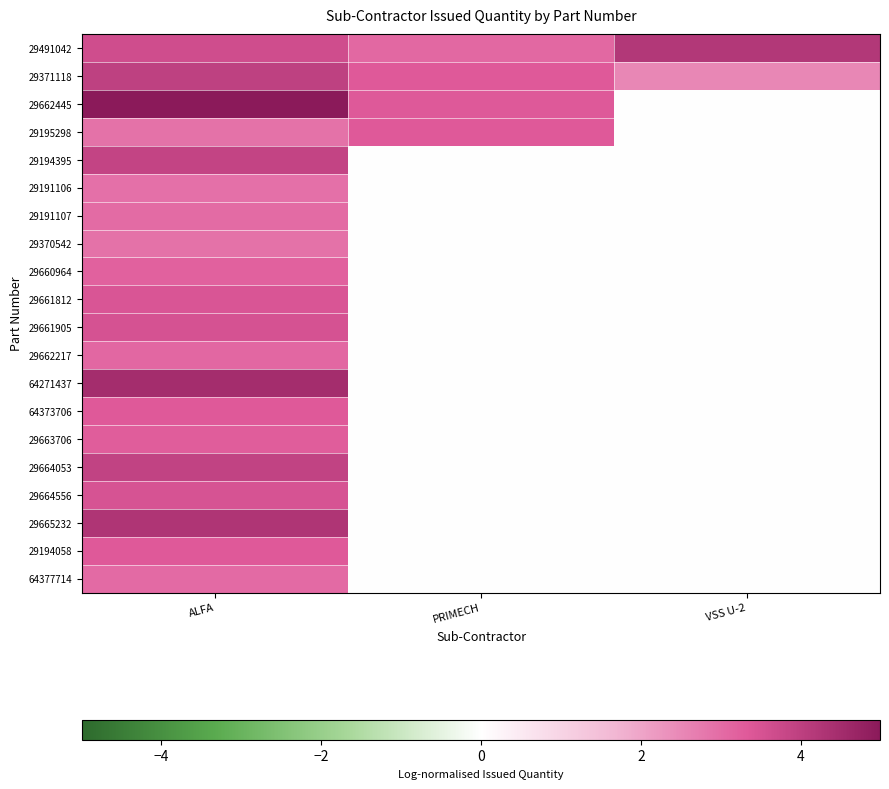

Which category has the highest value across all series?

ALFA